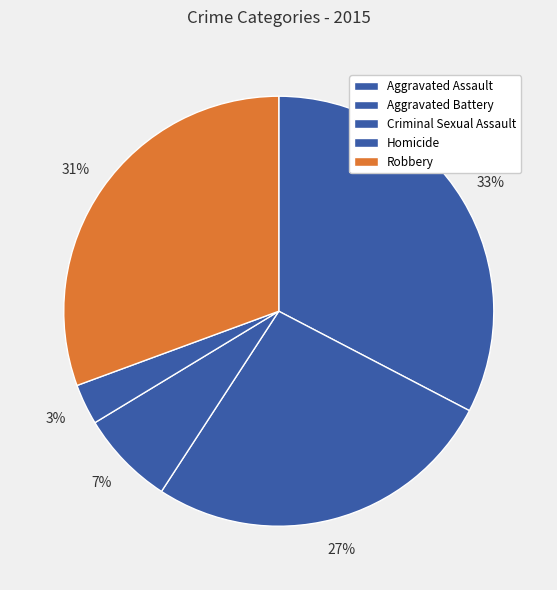

To the nearest percent, what portion does Aggravated Battery represent?

27%